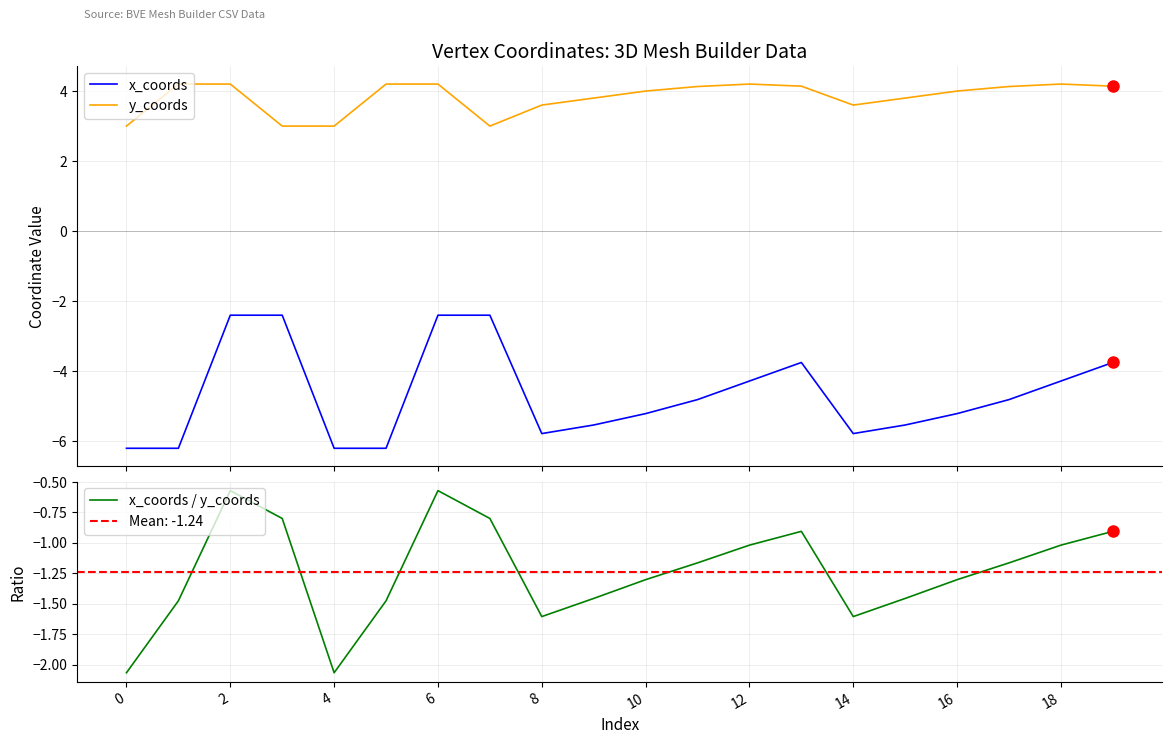

At which category does x_coords / y_coords reach its first local peak?

2